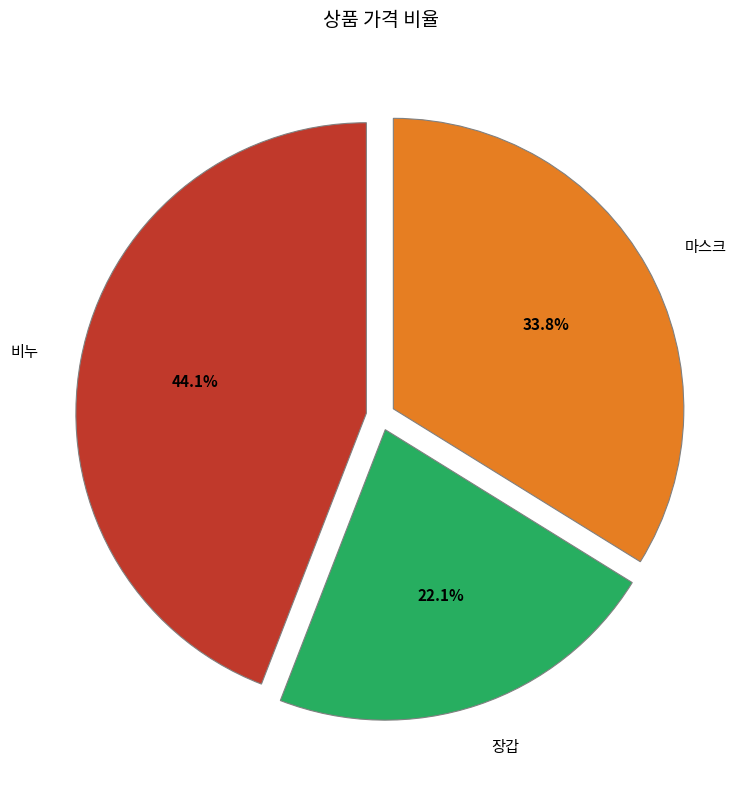

To the nearest percent, what percentage of the pie is 장갑?

22%